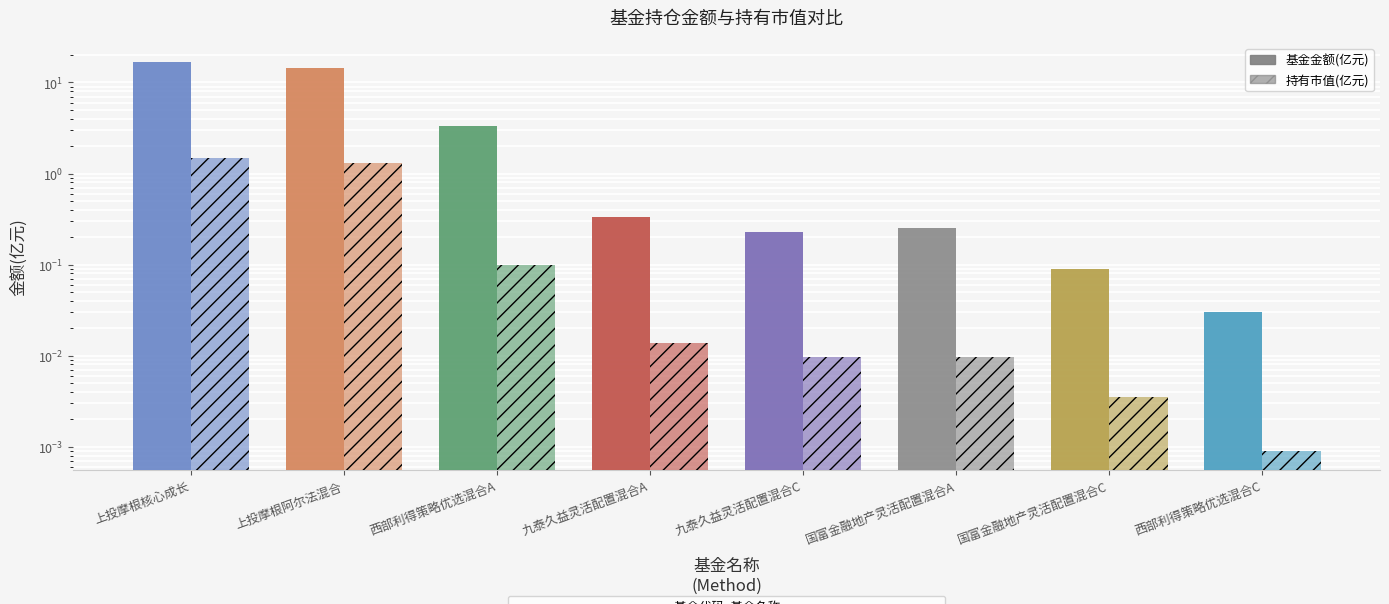

Rank the categories by 基金金额(亿元) value from lowest to highest.

西部利得策略优选混合C, 国富金融地产灵活配置混合C, 九泰久益灵活配置混合C, 国富金融地产灵活配置混合A, 九泰久益灵活配置混合A, 西部利得策略优选混合A, 上投摩根阿尔法混合, 上投摩根核心成长